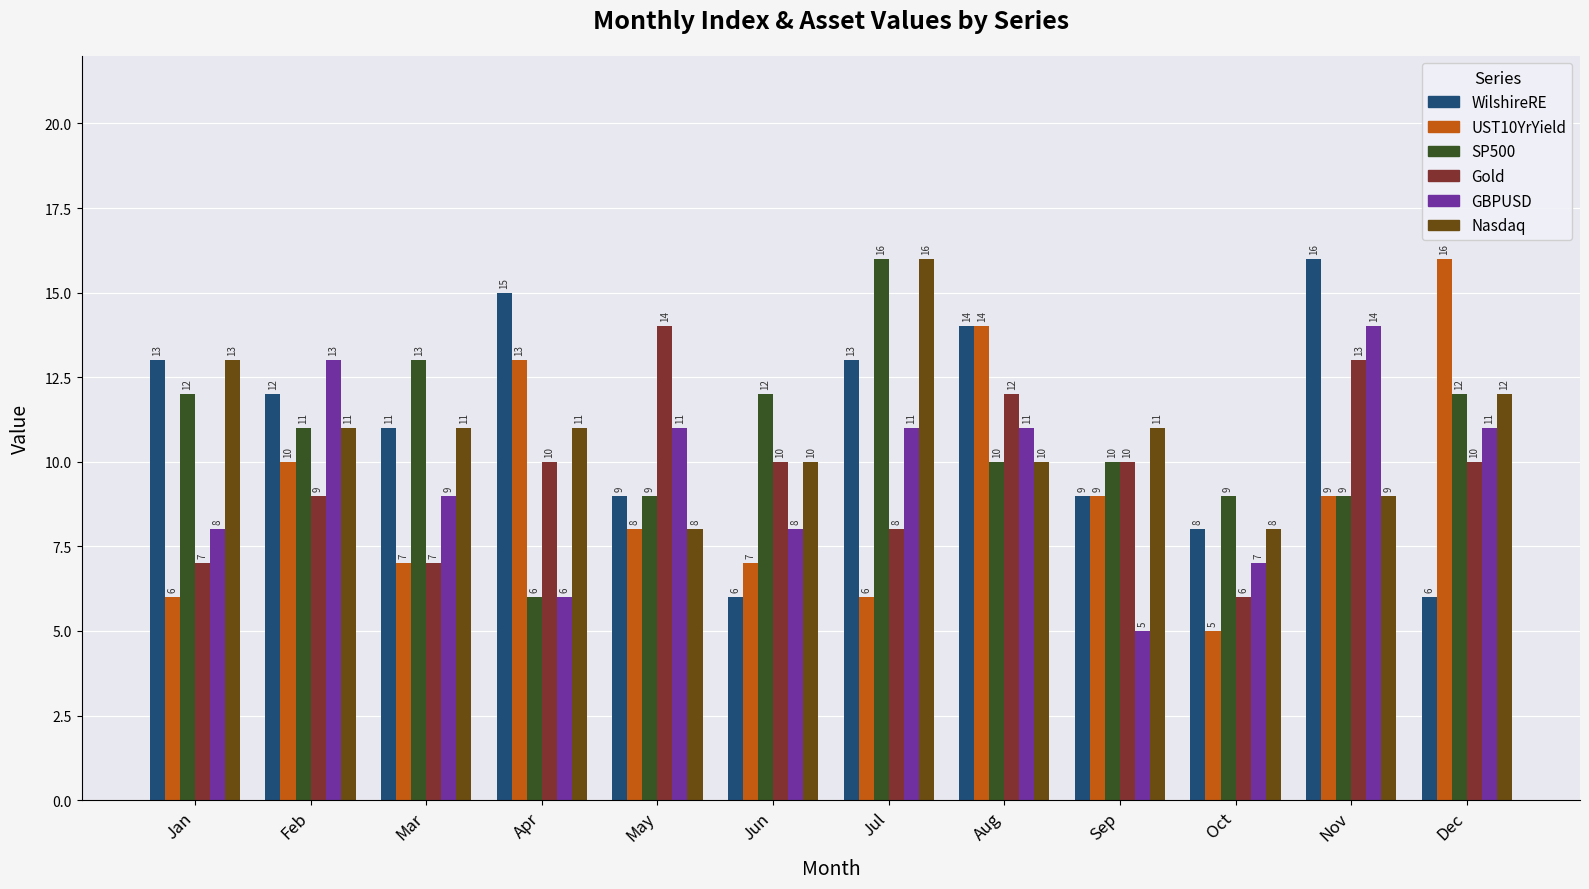

How many bars are there in each group?

6